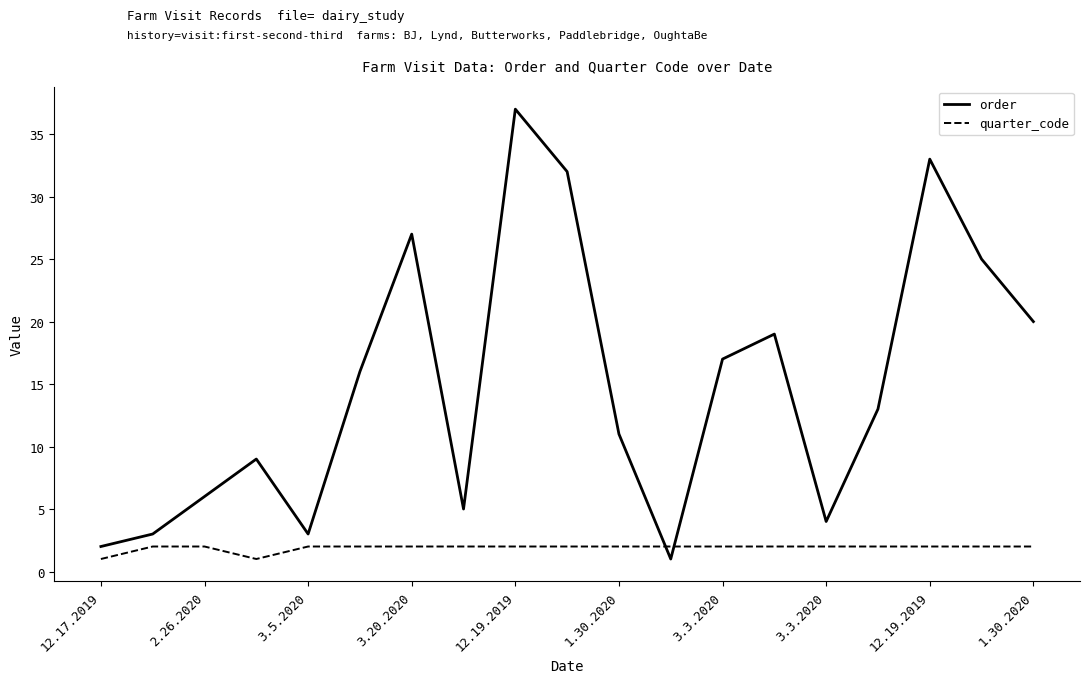

What is the highest value of the quarter_code series?

2